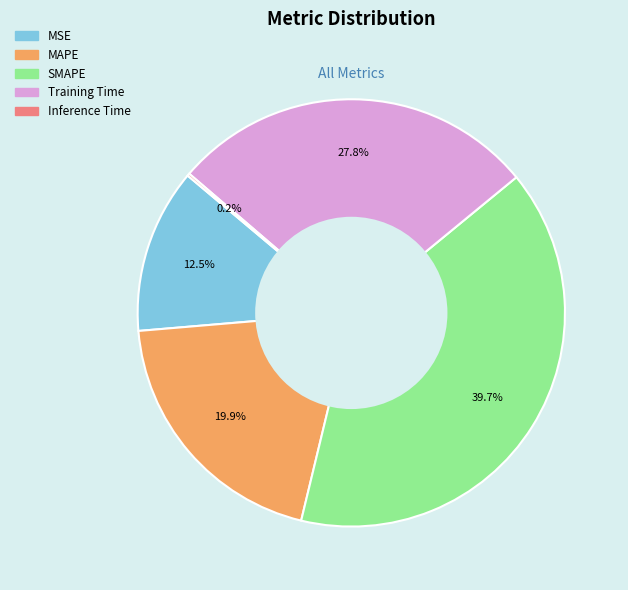

To the nearest percent, what percentage of the pie is SMAPE?

40%